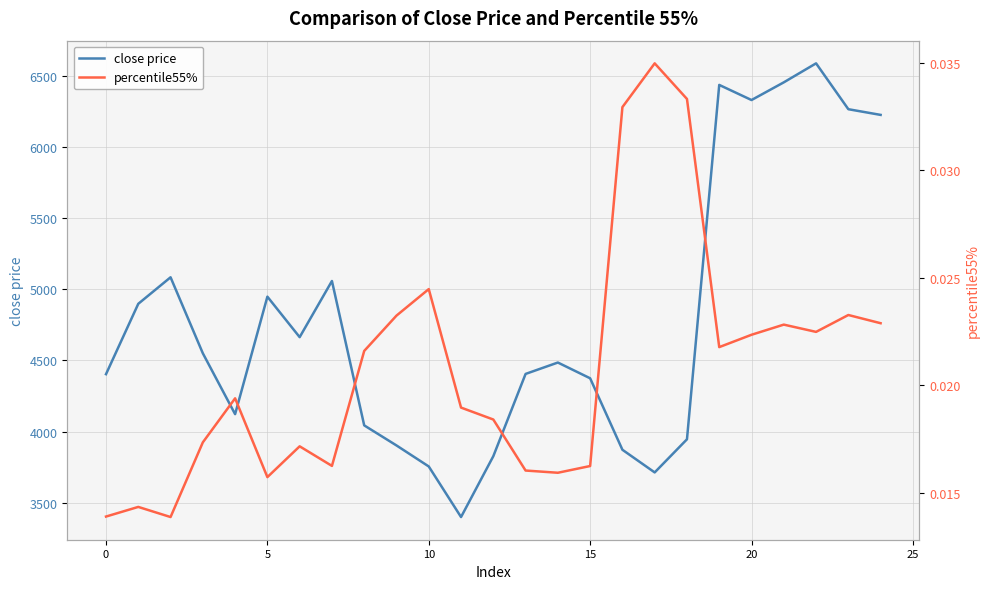

True or false: close price has more than 1 points higher than both neighbors.

True